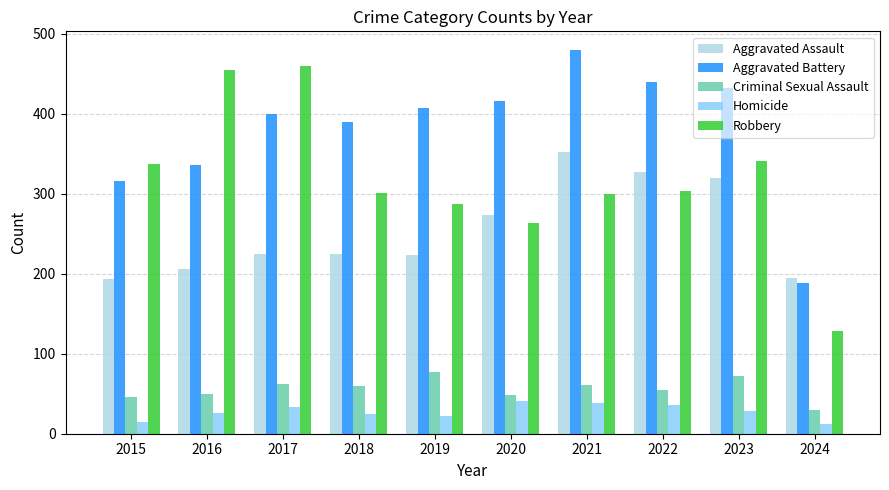

What is the value of the Aggravated Assault bar at the 1st from the left?

194